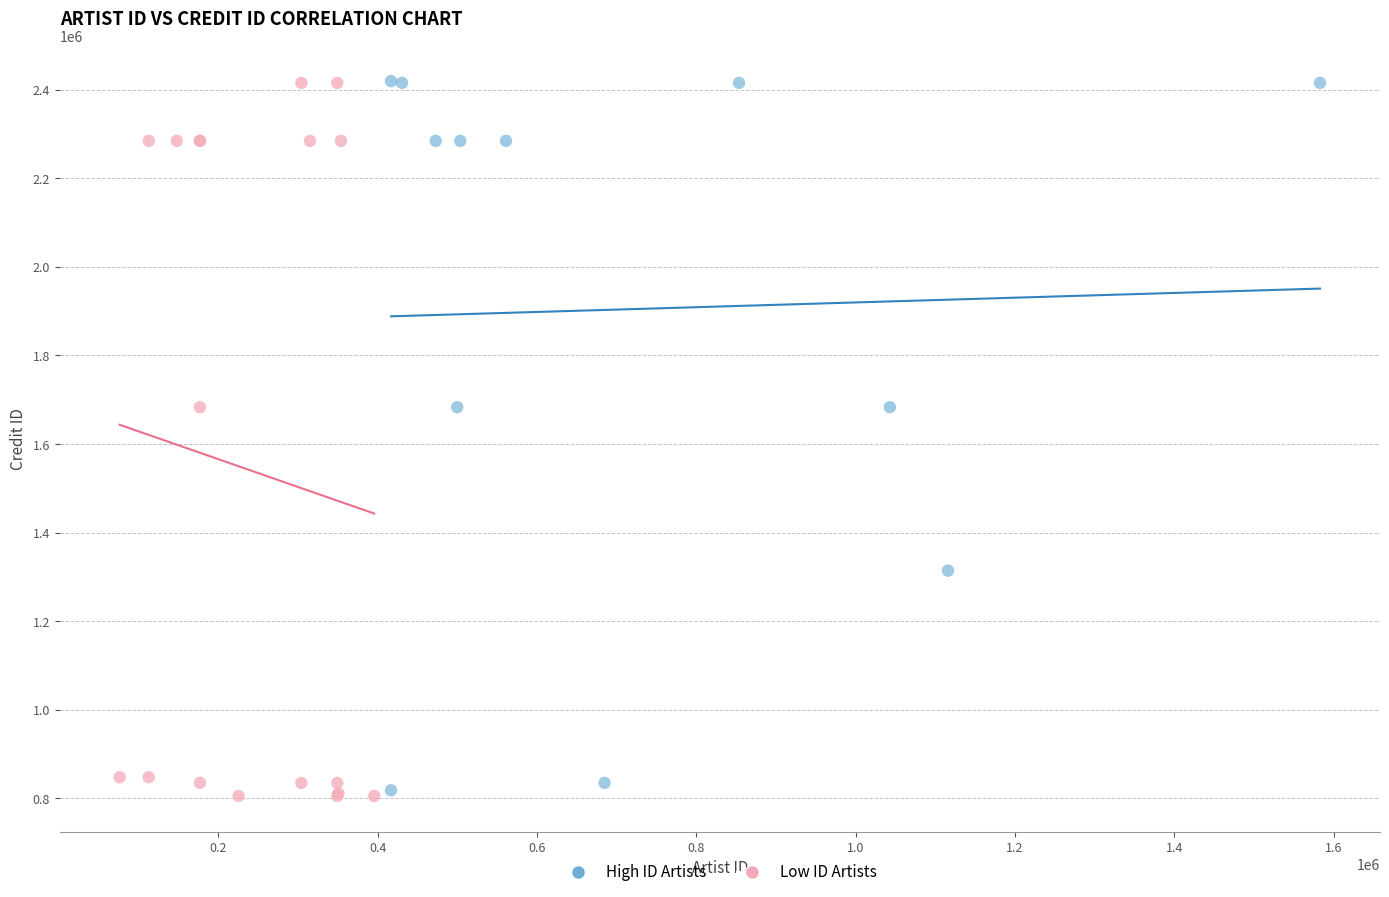

What are all the series names shown in the legend?

High ID Artists, Low ID Artists